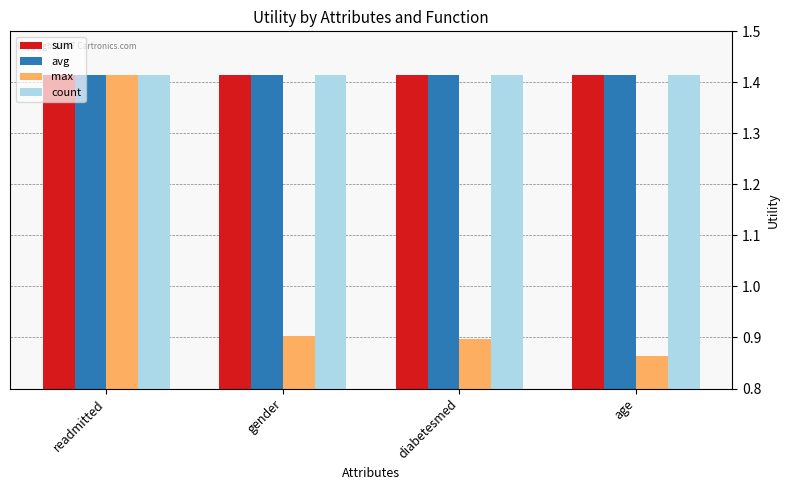

Which category has the highest value in the max series?

readmitted